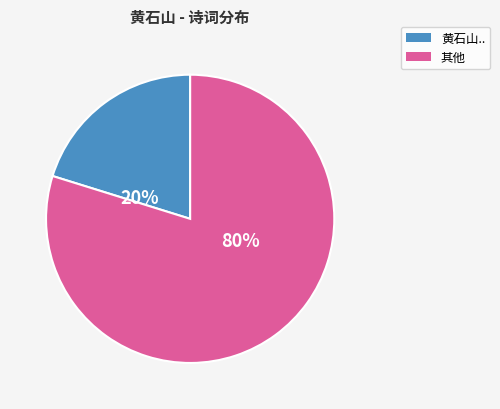

Is there a majority slice in this chart?

Yes